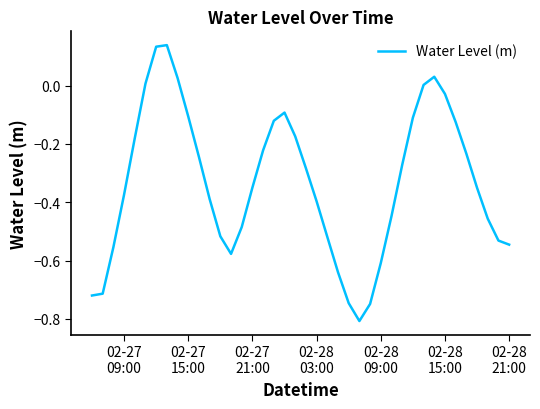

What is the difference between the second highest and minimum values?

0.9